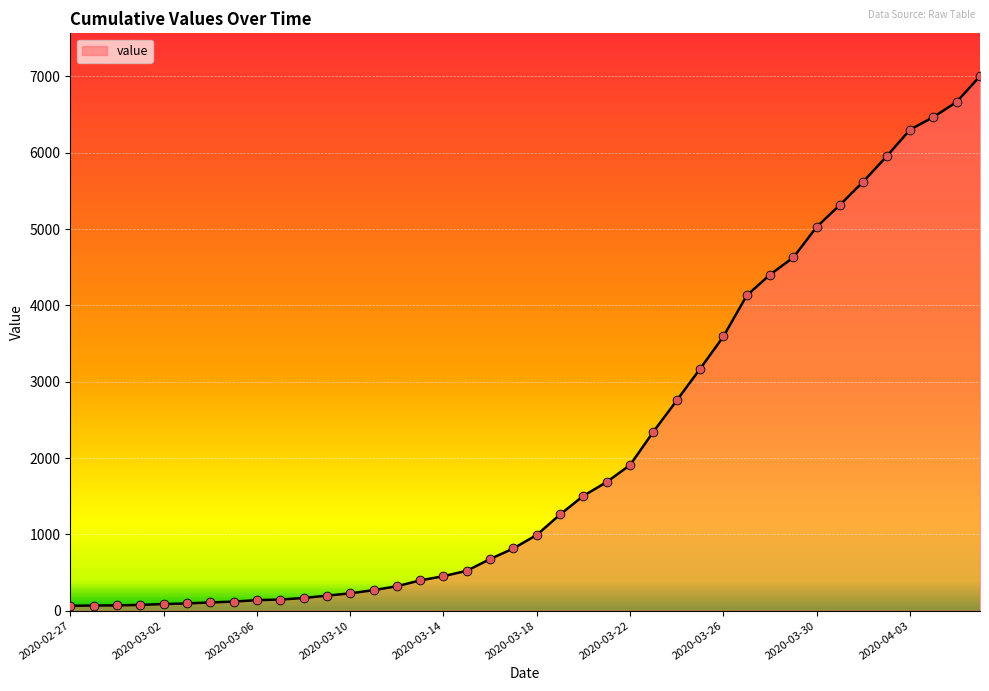

What is the maximum value shown in the chart?

7003